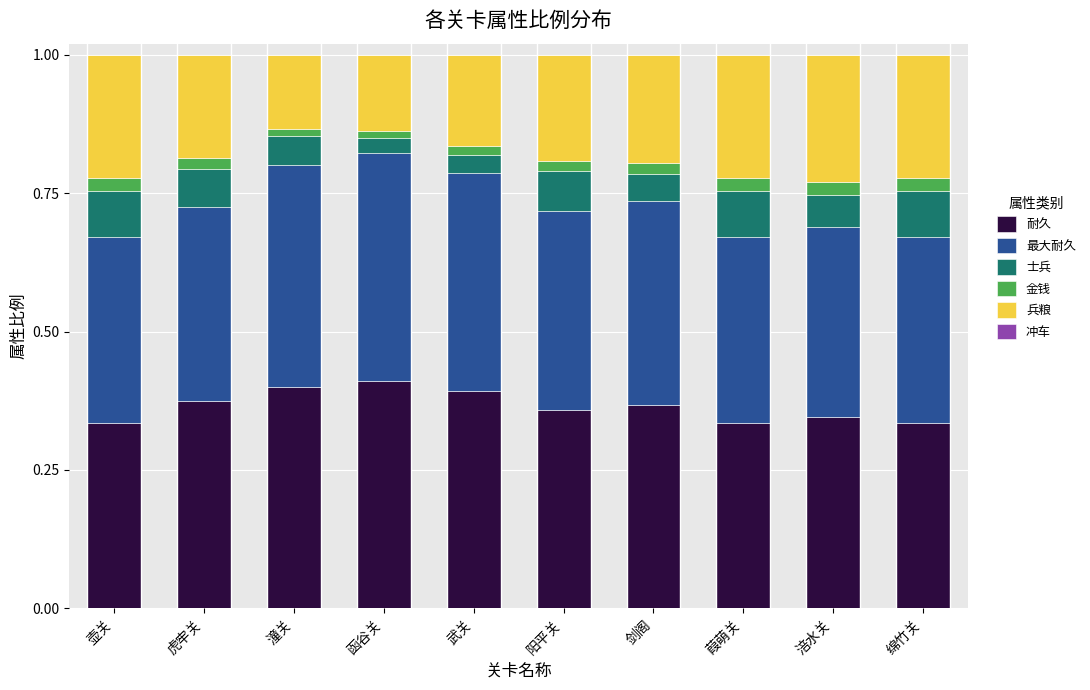

How many categories are shown in the chart?

10